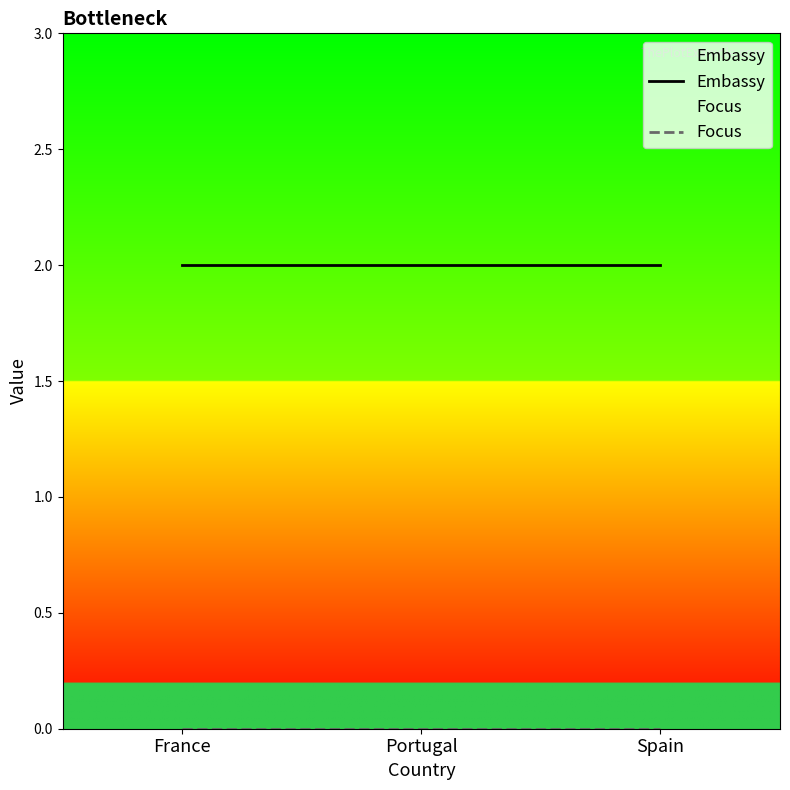

Is the value of Focus at France greater than the value of Embassy at France?

No